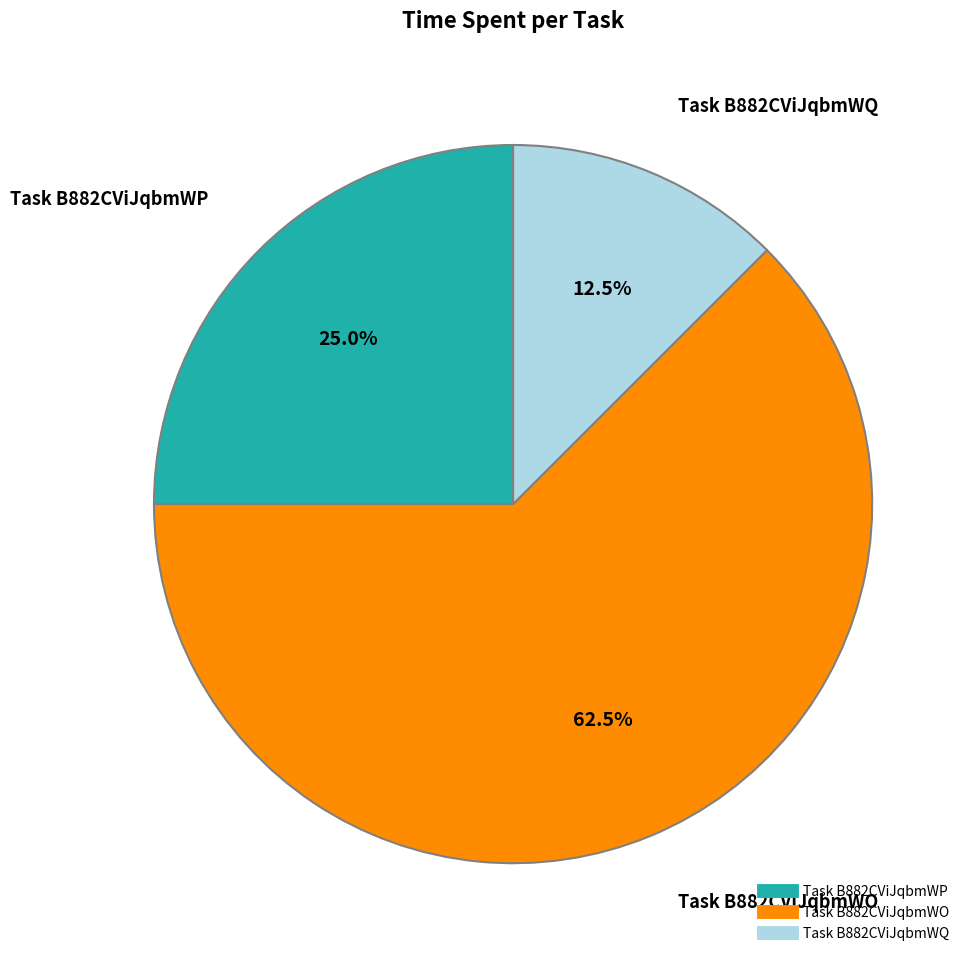

Does any single category account for the majority?

Yes